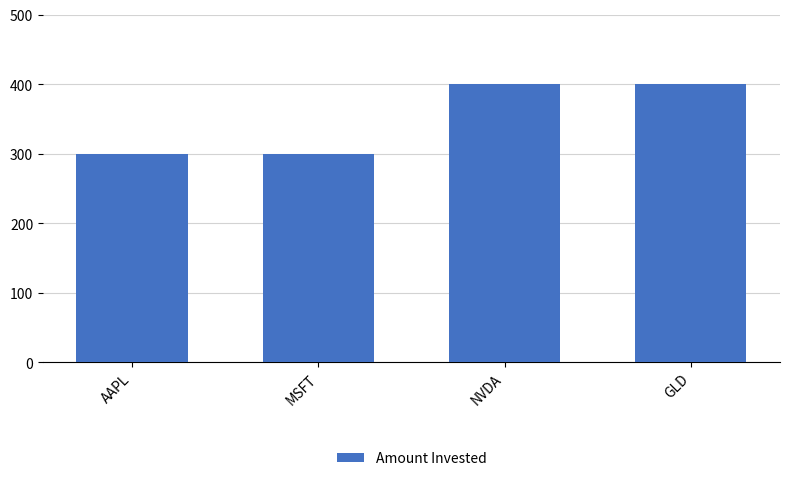

What is the label of the 4th bar from the left?

GLD